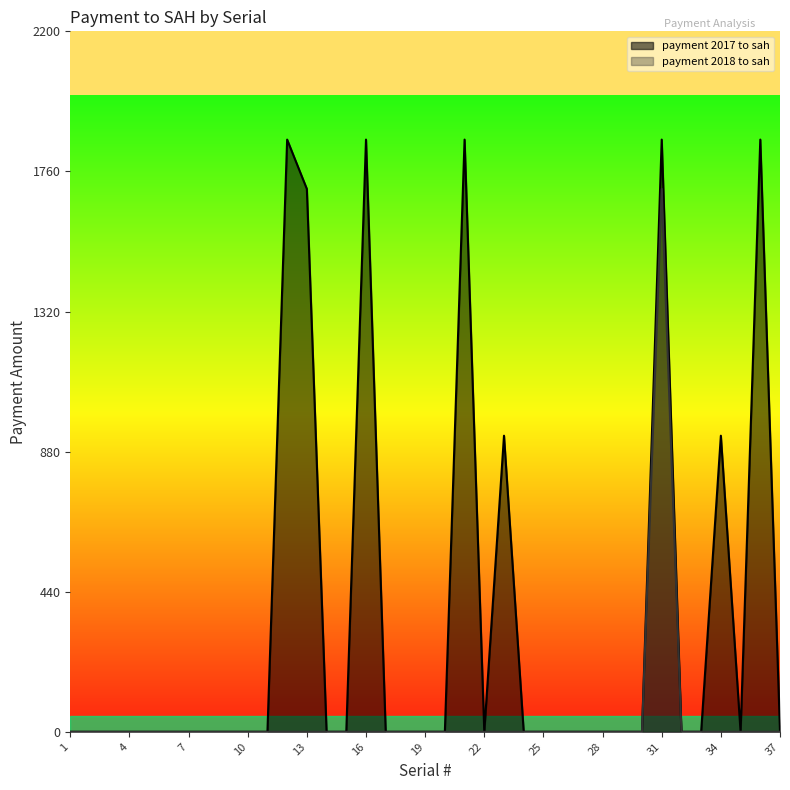

Which series has the widest spread of values?

payment 2017 to sah